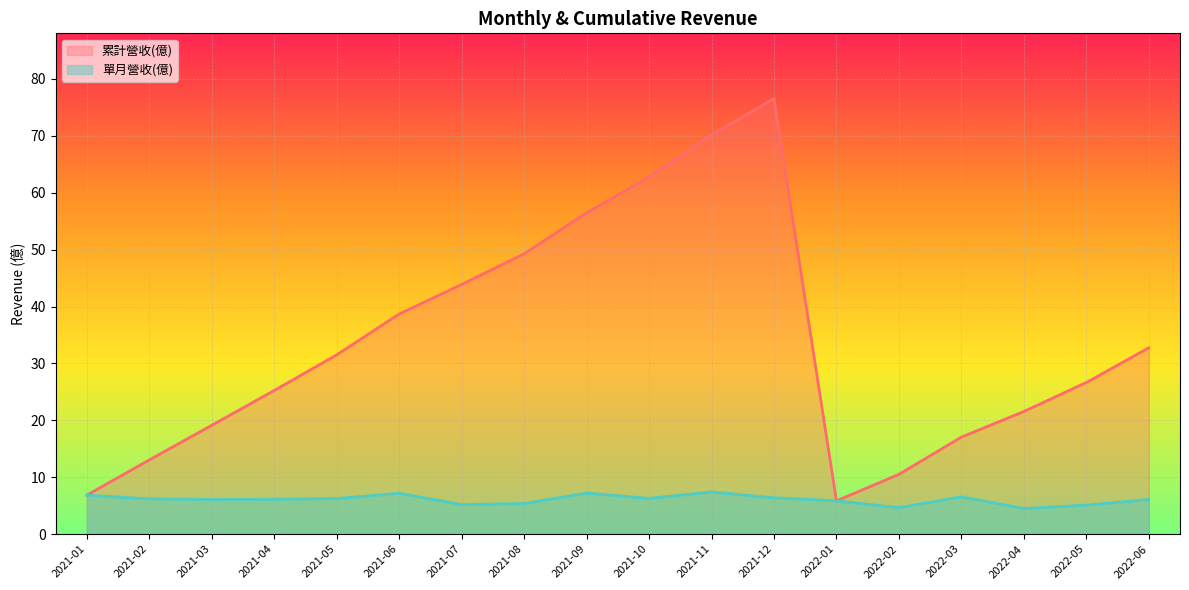

How many lines are shown in the chart?

2